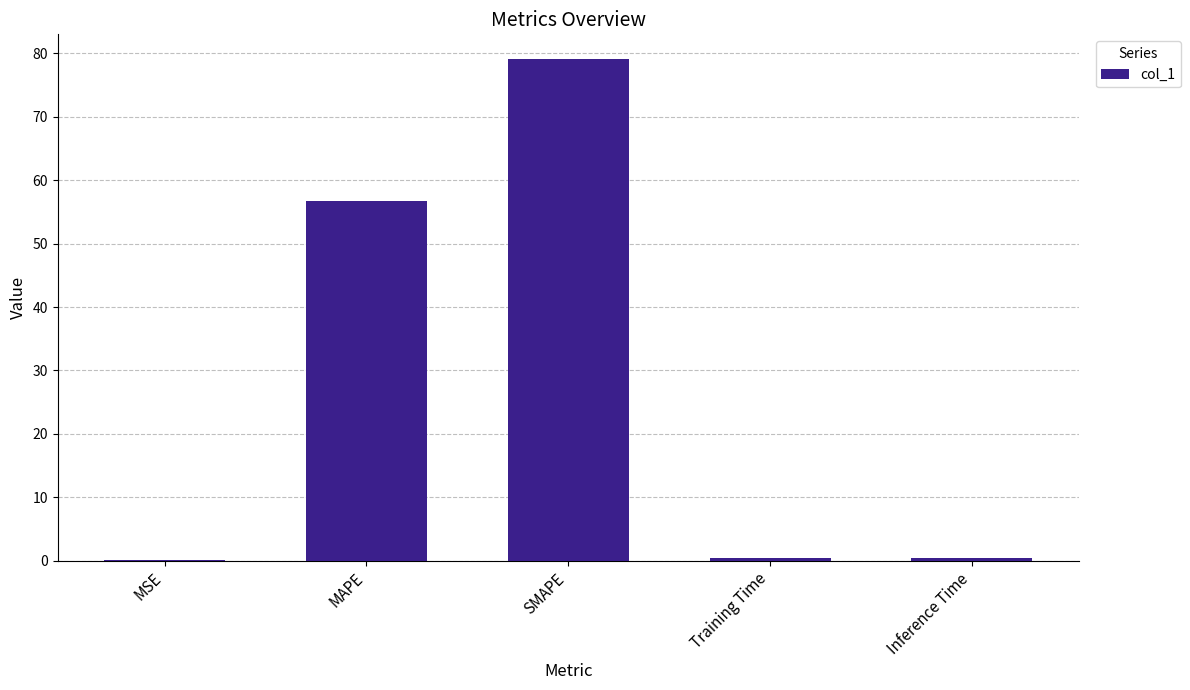

Which has a higher value, Training Time or SMAPE?

SMAPE